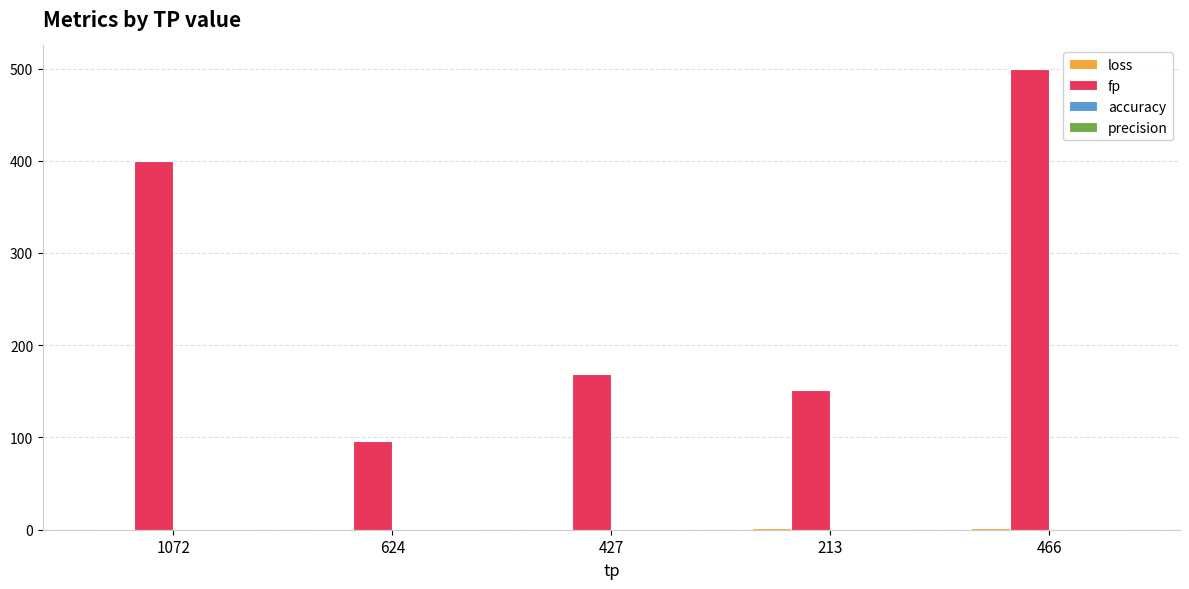

At which category is the sum across all series the highest?

466